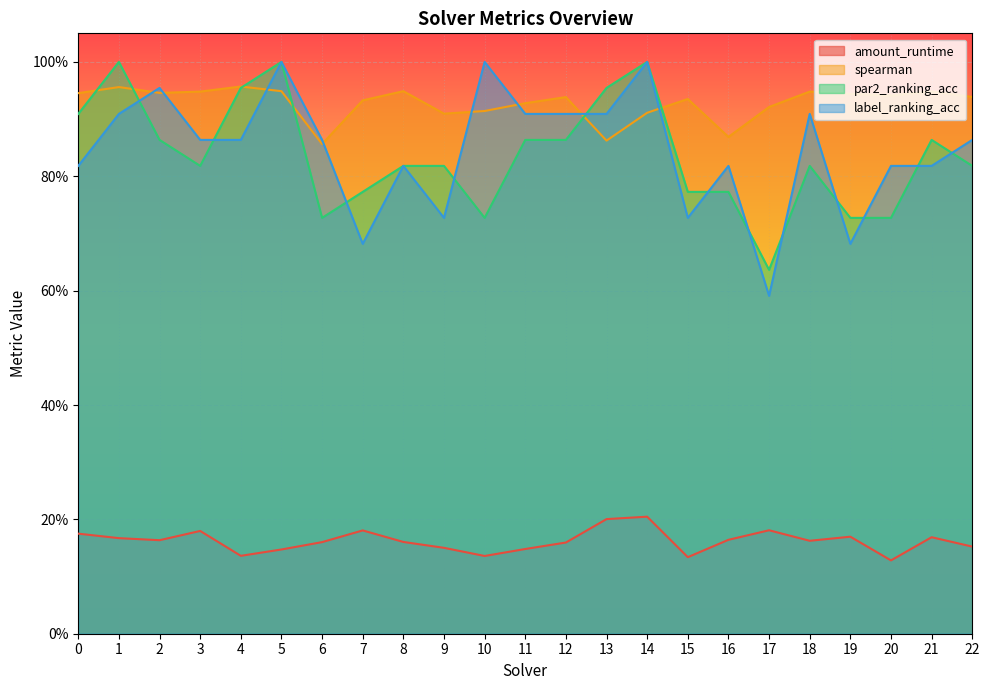

Reading left to right, list all the values displayed in this chart.

amount_runtime: 0.2	0.2	0.2	0.2	0.1	0.1	0.2	0.2	0.2	0.2	0.1	0.1	0.2	0.2	0.2	0.1	0.2	0.2	0.2	0.2	0.1	0.2	0.2
spearman: 0.9	1.0	0.9	0.9	1.0	0.9	0.9	0.9	0.9	0.9	0.9	0.9	0.9	0.9	0.9	0.9	0.9	0.9	0.9	0.9	0.9	0.9	0.9
par2_ranking_acc: 0.9	1.0	0.9	0.8	1.0	1.0	0.7	0.8	0.8	0.8	0.7	0.9	0.9	1.0	1.0	0.8	0.8	0.6	0.8	0.7	0.7	0.9	0.8
label_ranking_acc: 0.8	0.9	1.0	0.9	0.9	1.0	0.9	0.7	0.8	0.7	1.0	0.9	0.9	0.9	1.0	0.7	0.8	0.6	0.9	0.7	0.8	0.8	0.9